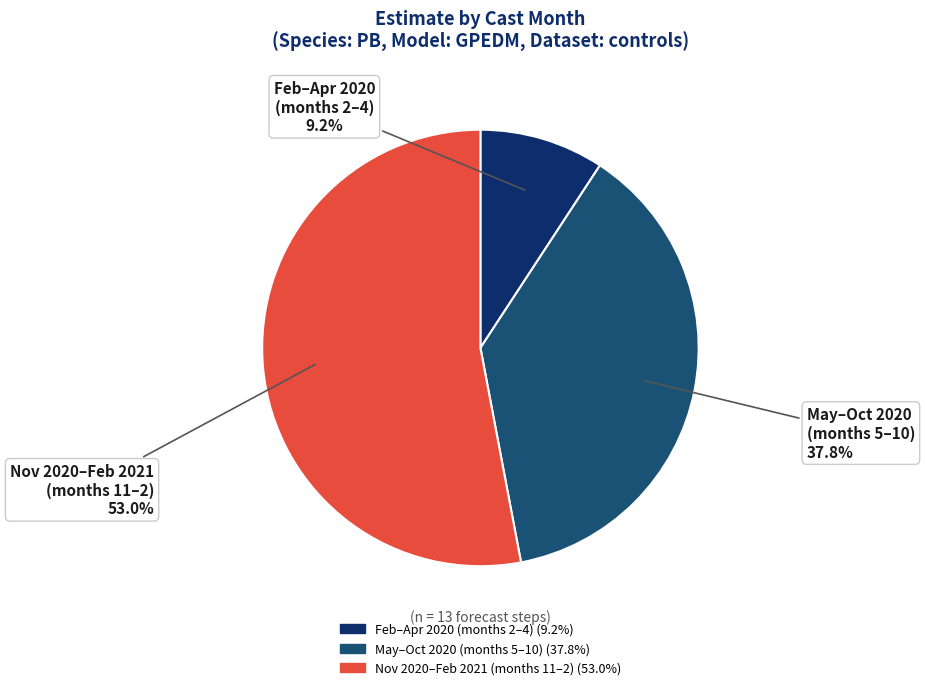

Which category has the biggest portion of the pie?

Nov 2020–Feb 2021 (months 11–2)